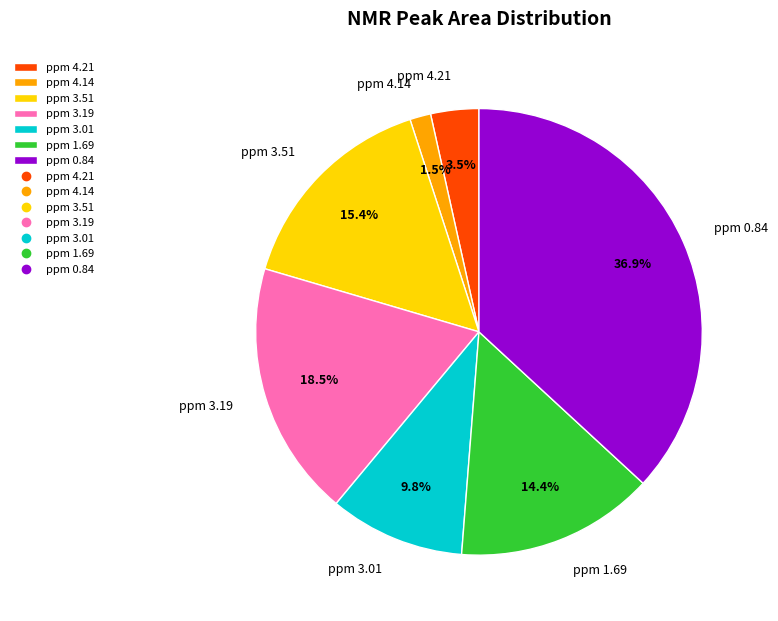

To the nearest percent, what is the average slice percentage?

14%